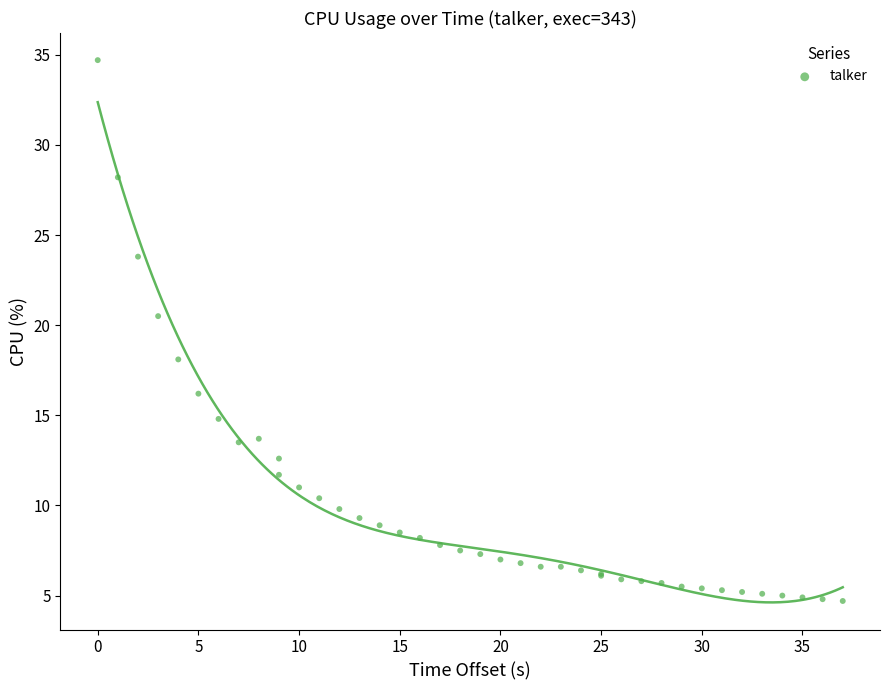

What Y value in the scatter plot is closest to 19?

18.1